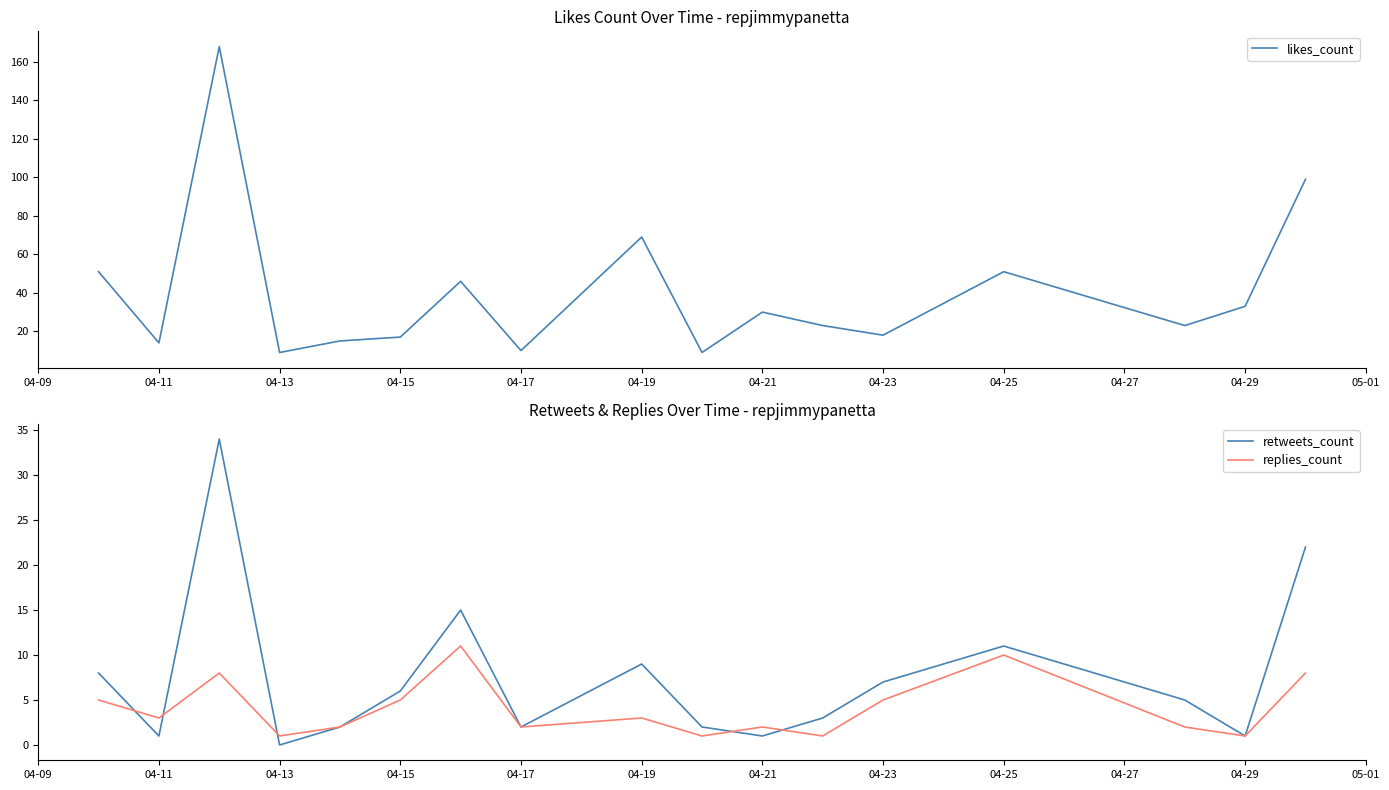

True or false: replies_count has a value of 5 at 04-11.

False